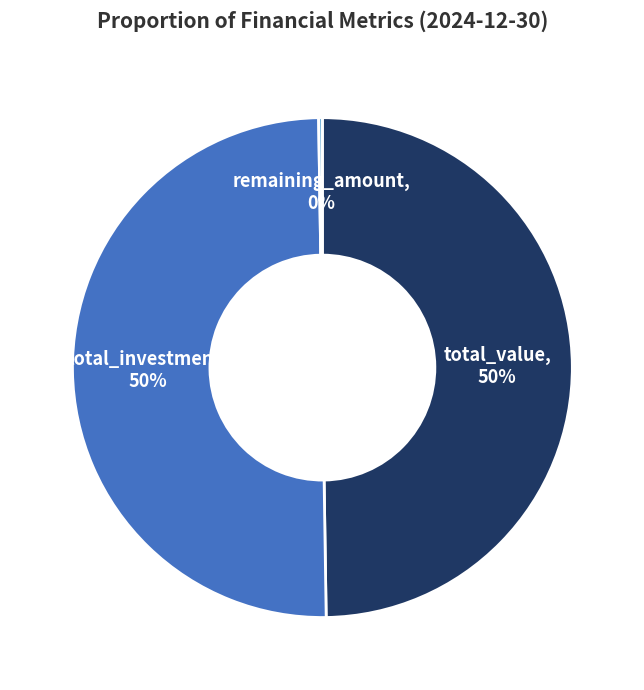

To the nearest percent, what is the average slice percentage?

33%